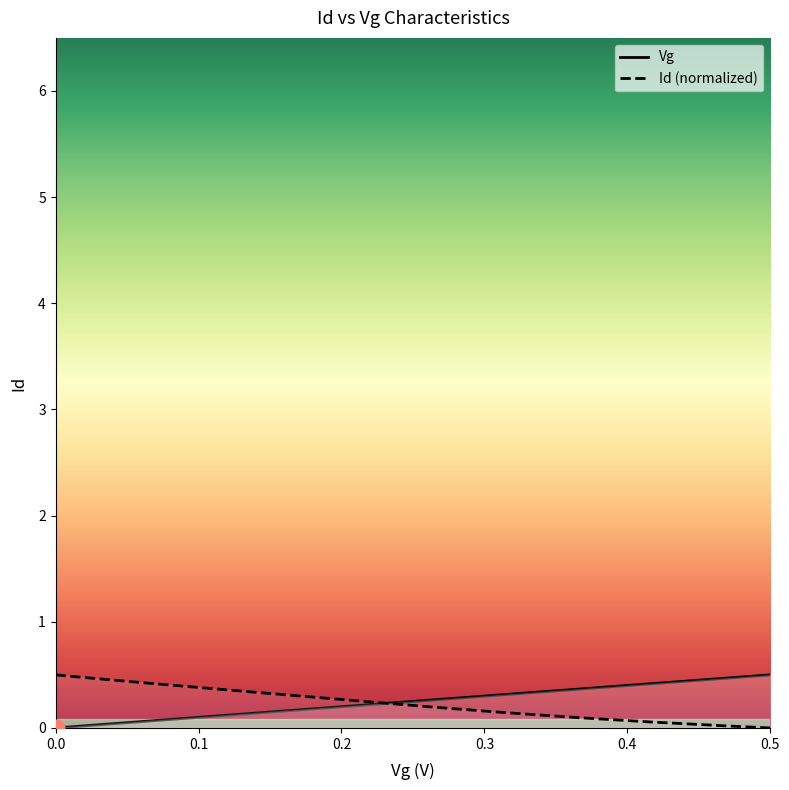

True or false: Vg has more than 2 points higher than both neighbors.

False